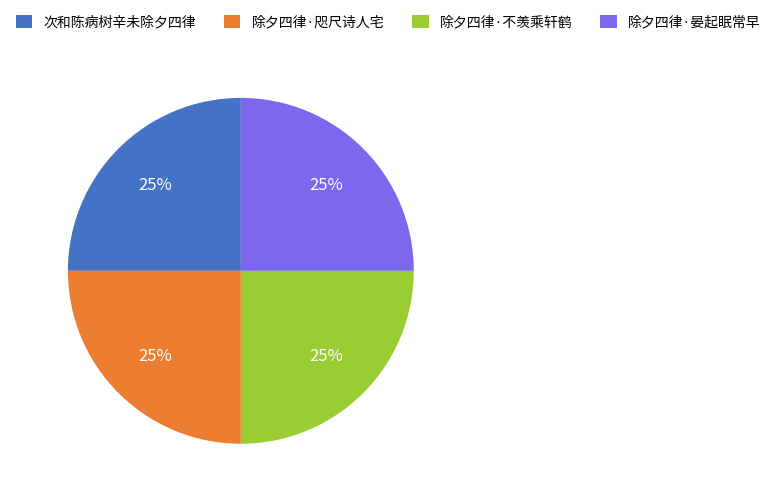

The 除夕四律·晏起眠常早 slice represents 25% of the pie. True or false?

True